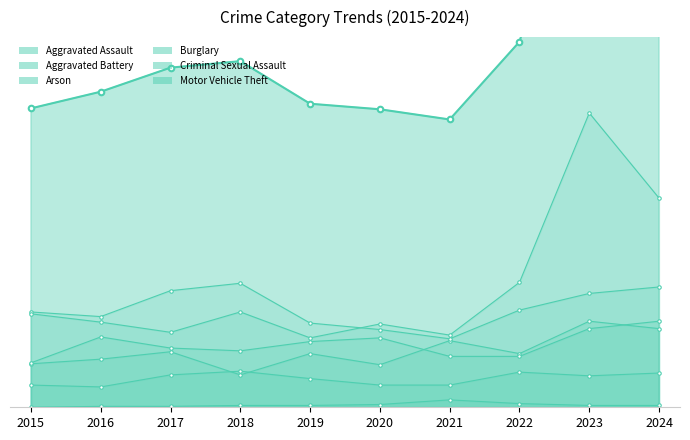

Reading left to right, transcribe all the data shown in this chart.

Aggravated Assault: 47	52	60	35	58	46	72	58	93	85
Aggravated Battery: 48	76	64	61	71	75	55	55	85	93
Arson: 0	1	1	2	2	3	8	4	2	2
Burglary: 103	98	126	134	91	84	74	105	123	130
Criminal Sexual Assault: 24	22	35	39	31	24	24	38	34	37
Motor Vehicle Theft: 101	92	81	103	75	90	78	135	318	226